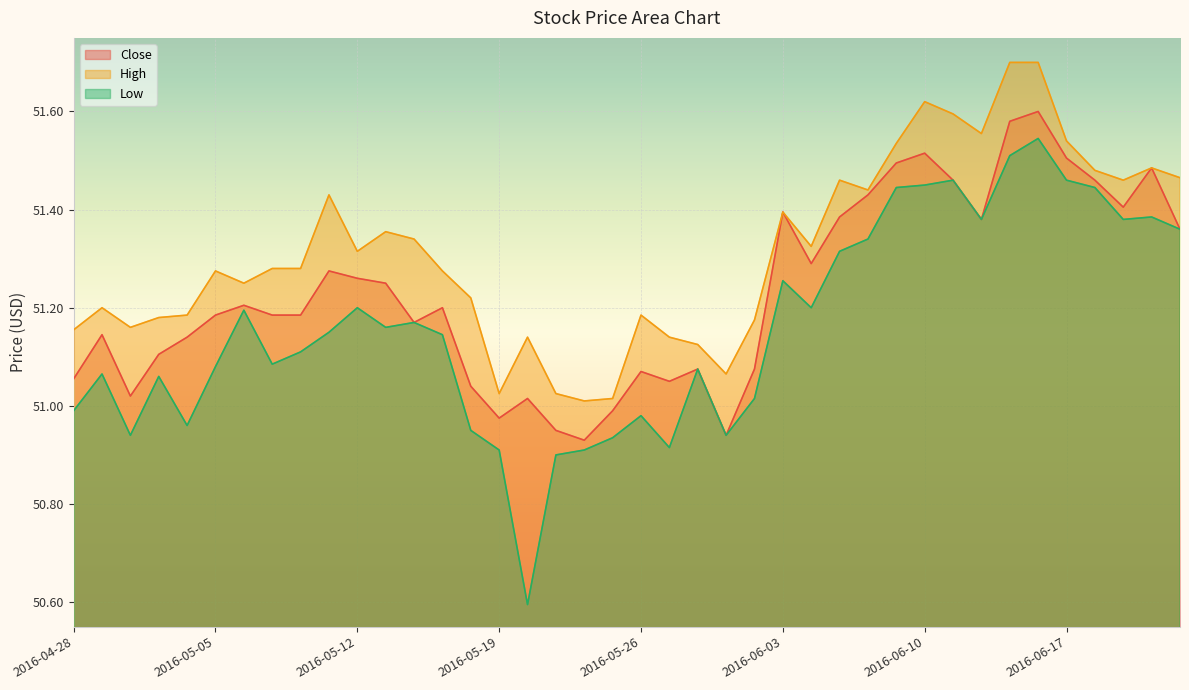

True or false: Close has a value of 74.7 at 2016-05-26.

False